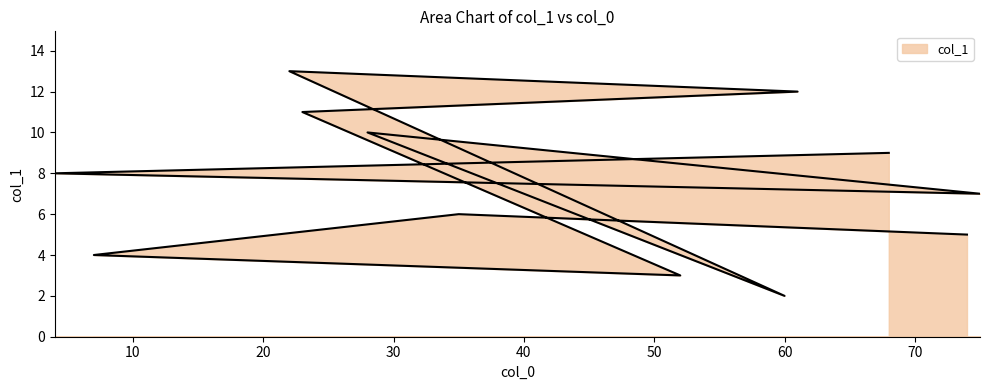

What value does the data have at 23?

11.0